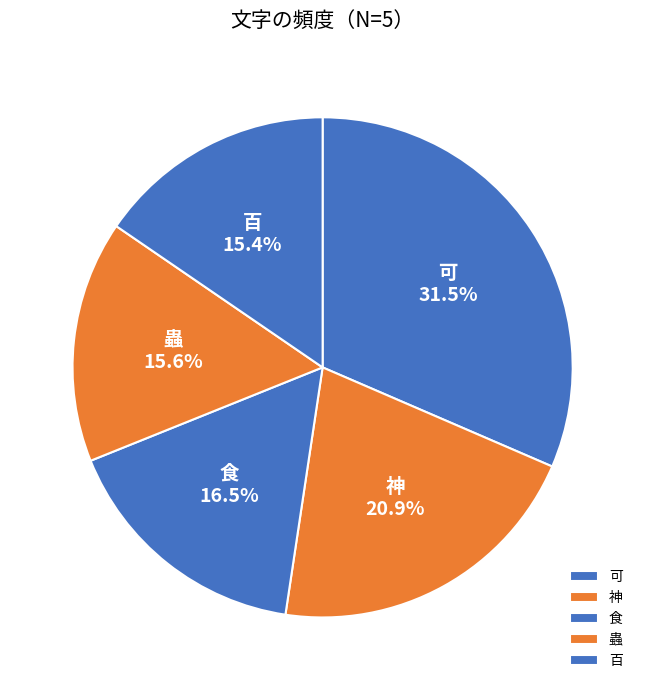

The 百 slice represents 29% of the pie. True or false?

False